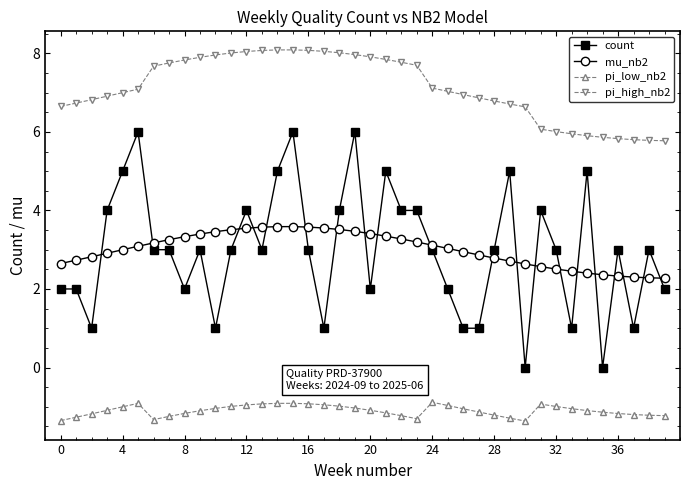

What is the maximum value for count?

6.0